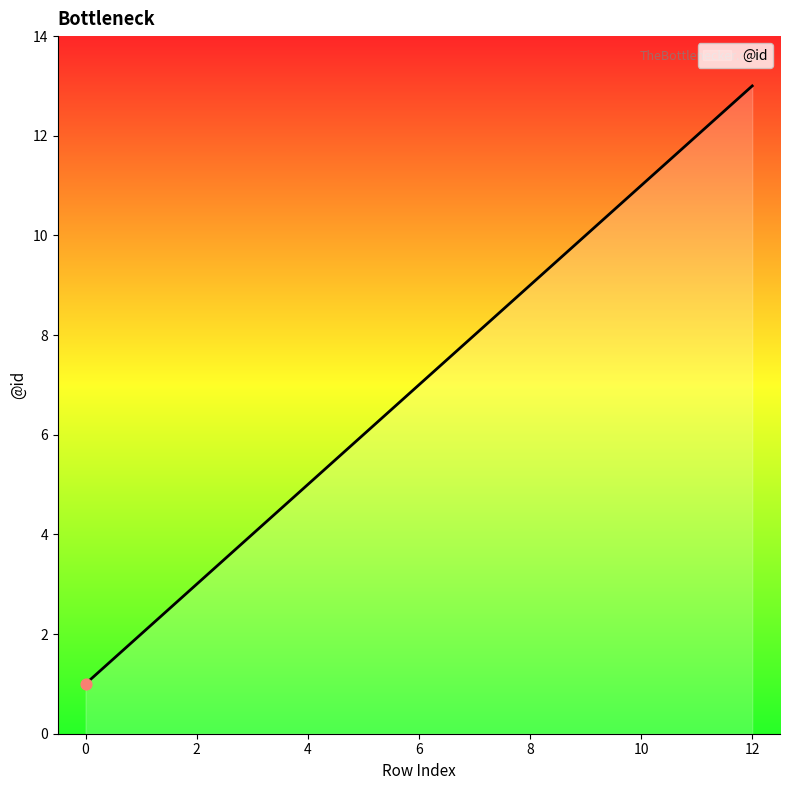

What is the greatest value displayed?

13